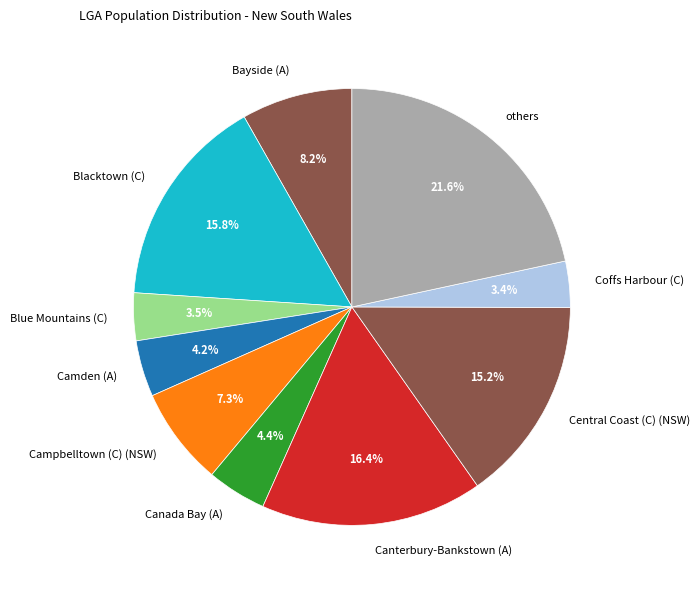

Which category has the biggest portion of the pie?

others